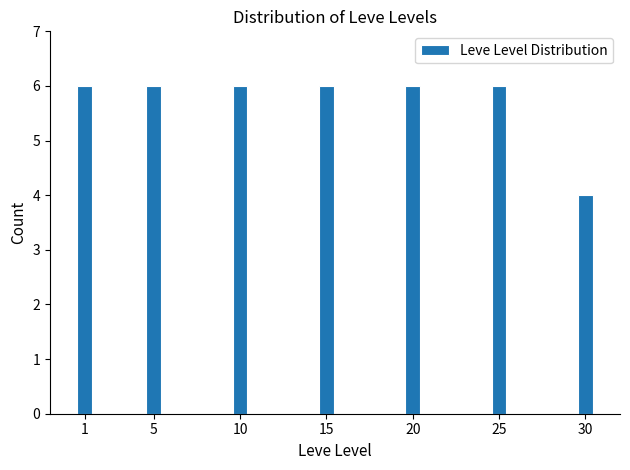

Reading left to right, extract all data points from this chart.

1=6	5=6	10=6	15=6	20=6	25=6	30=4